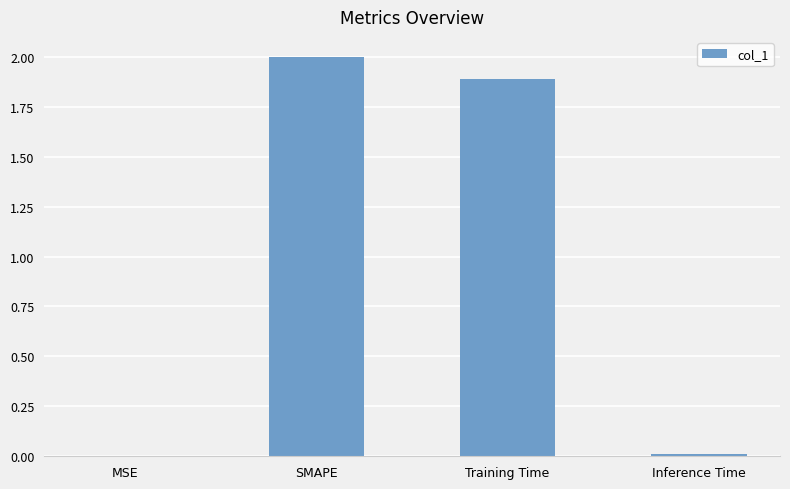

How many data points are above 1?

2